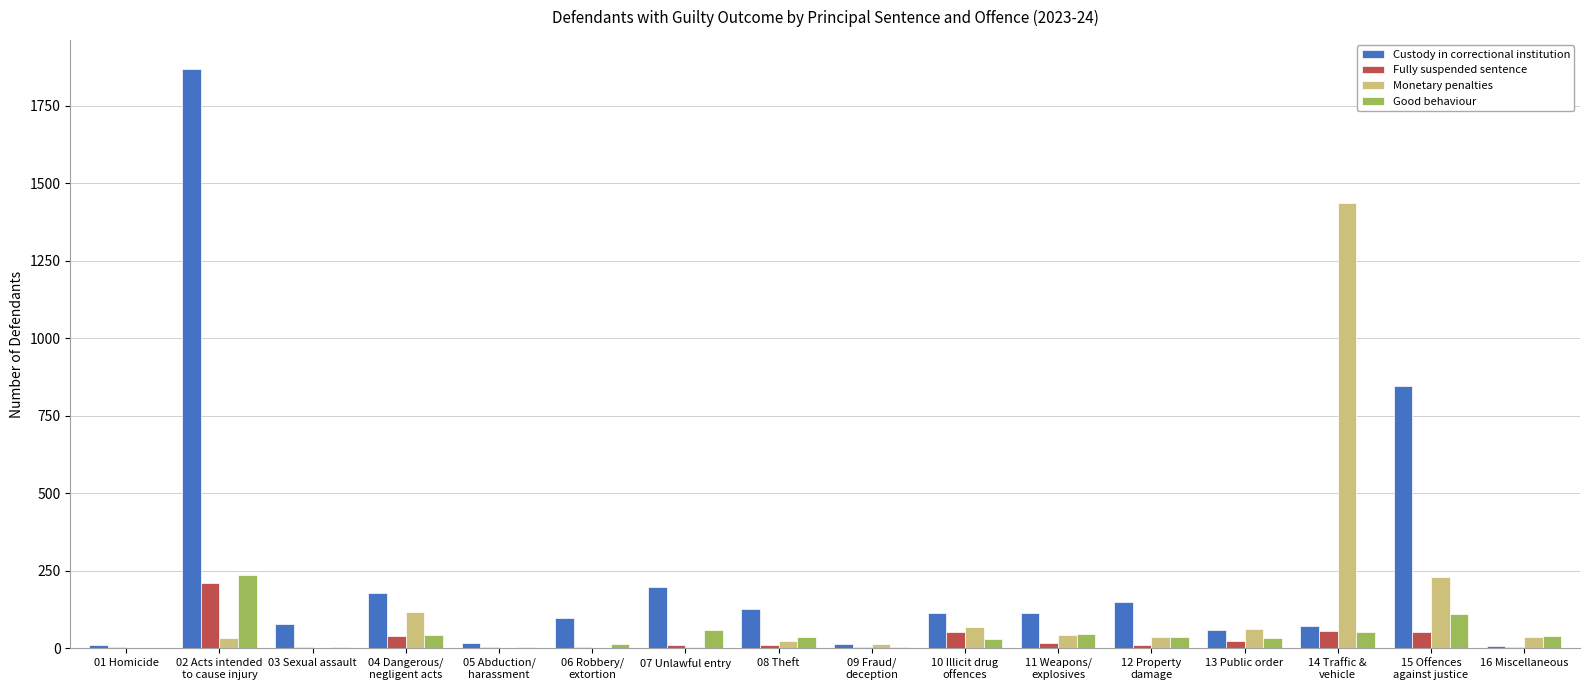

What is the maximum value shown in the chart?

1869